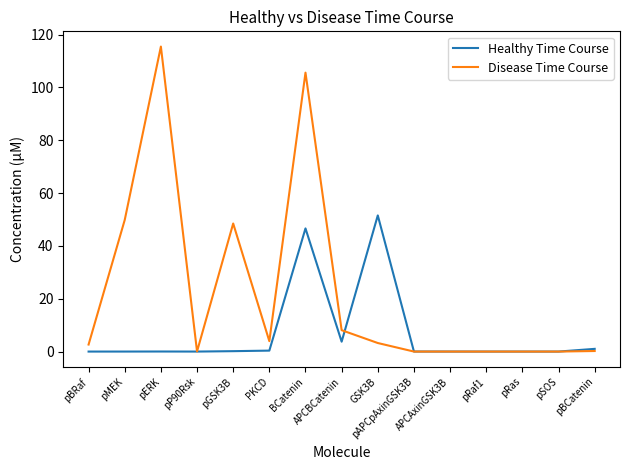

What is the sum of all Healthy Time Course values?

103.5